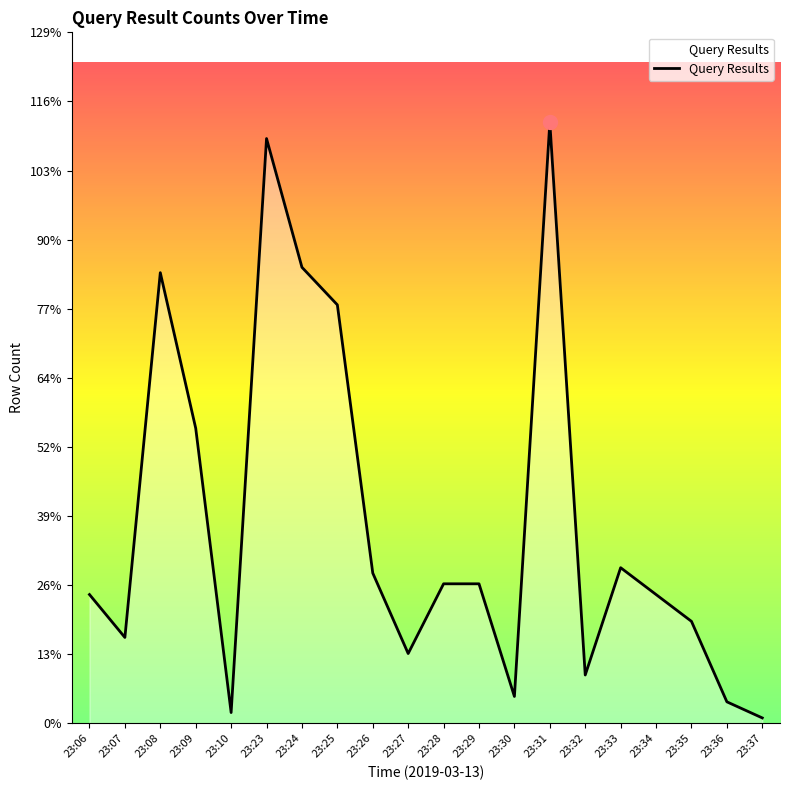

True or false: the data shows 26 at 23:28.

True